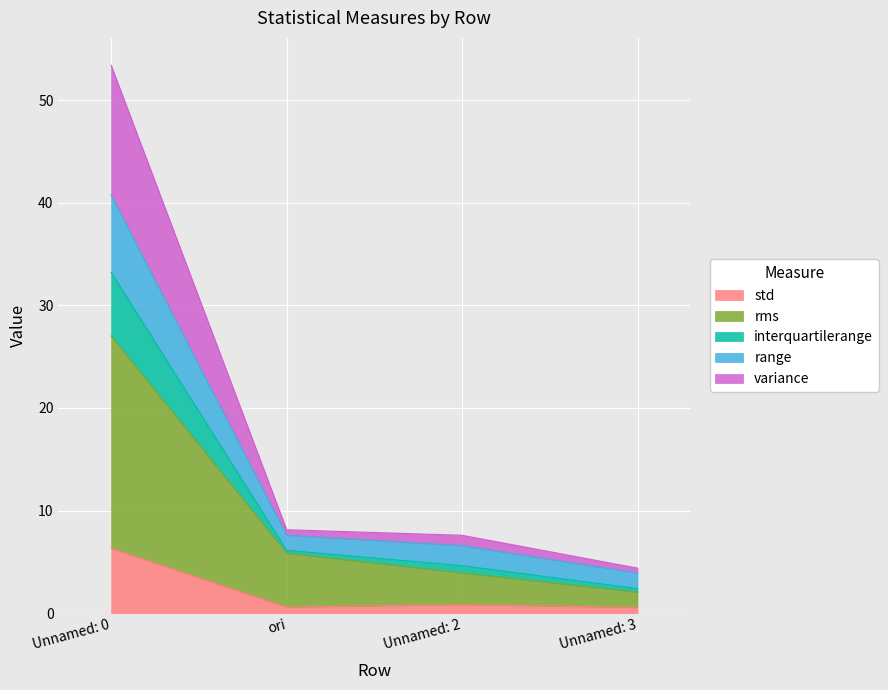

At how many categories does at least one series exceed 53?

1